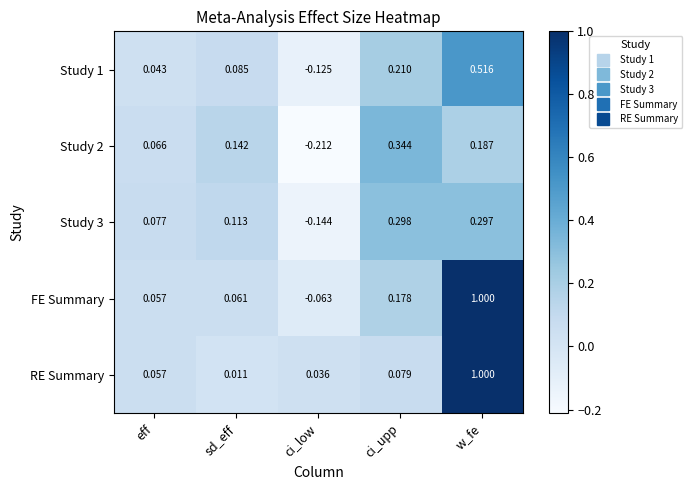

At which category does the chart reach its minimum across all series?

ci_low